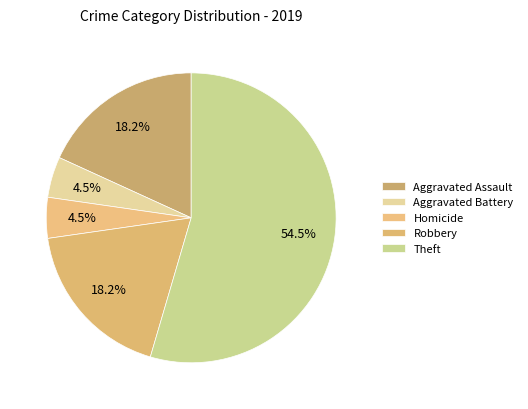

To the nearest percent, what is the difference between the largest and smallest slice percentages?

50%